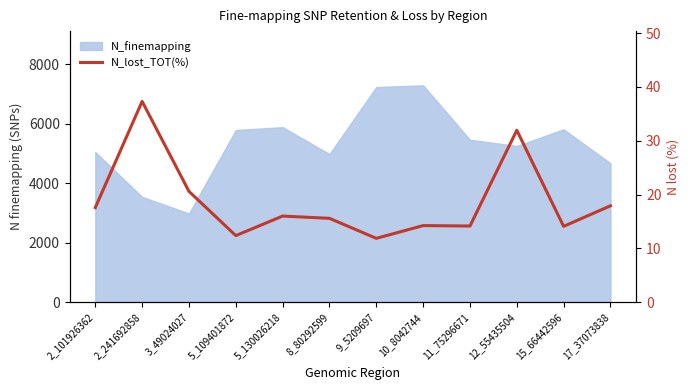

Reading left to right, what are all the values shown in this chart?

2_101926362=17.6	2_241692858=37.3	3_49024027=20.6	5_109401872=12.4	5_130026218=16.0	8_80292599=15.6	9_5209697=11.9	10_8042744=14.2	11_75296671=14.2	12_55435504=32.0	15_66442596=14.1	17_37073838=17.9